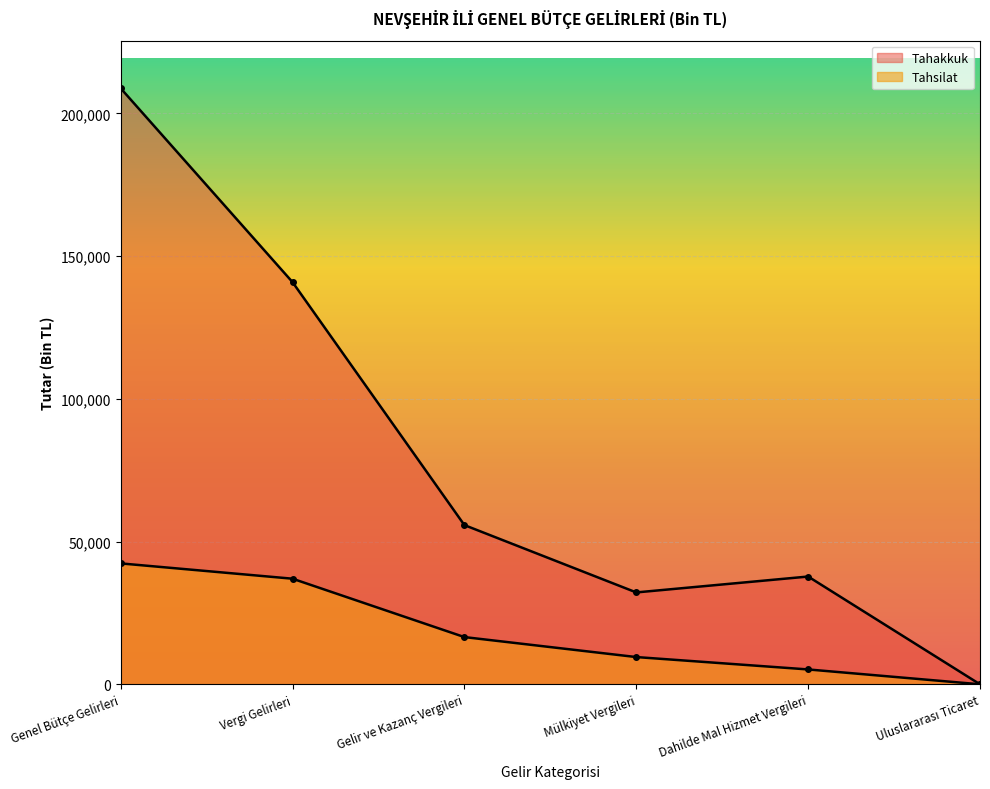

True or false: Tahsilat has a value of 3890 at Gelir ve Kazanç Vergileri.

False